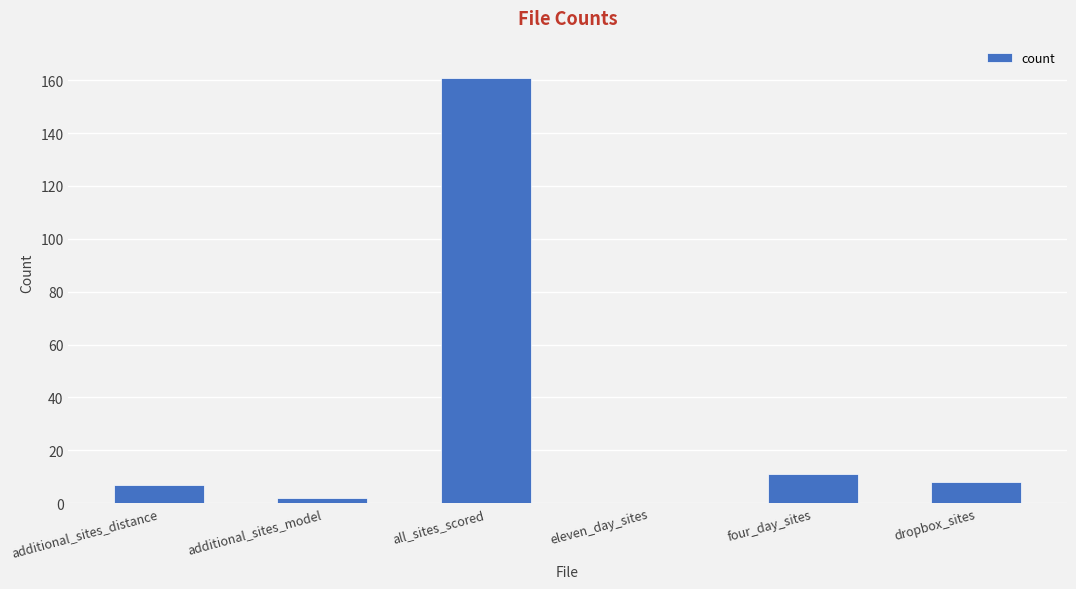

Reading left to right, transcribe all the data shown in this chart.

7	2	161	0	11	8